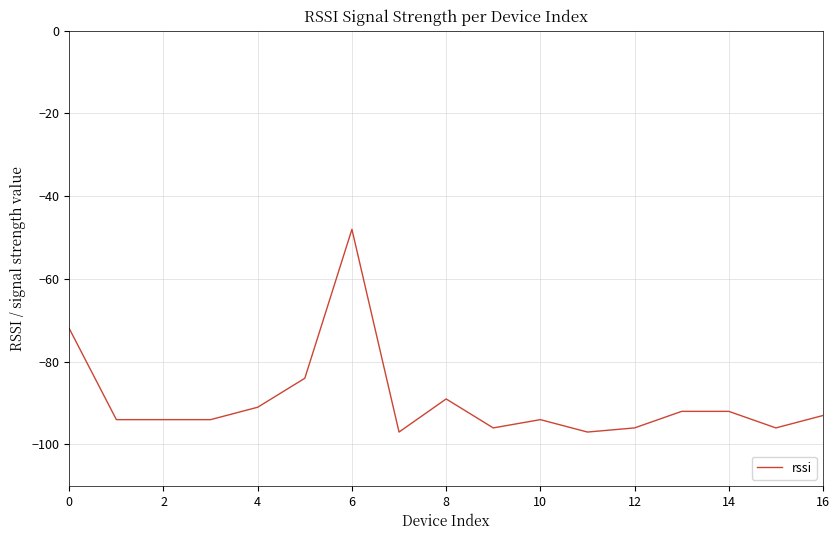

What is the smallest value displayed?

-97